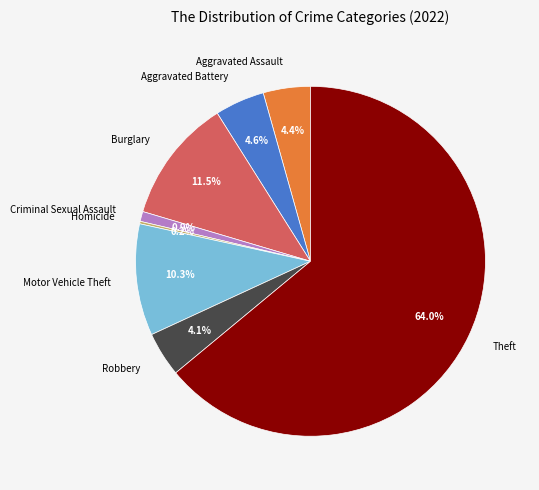

To the nearest percent, what is the difference between the largest and smallest slice percentages?

64%